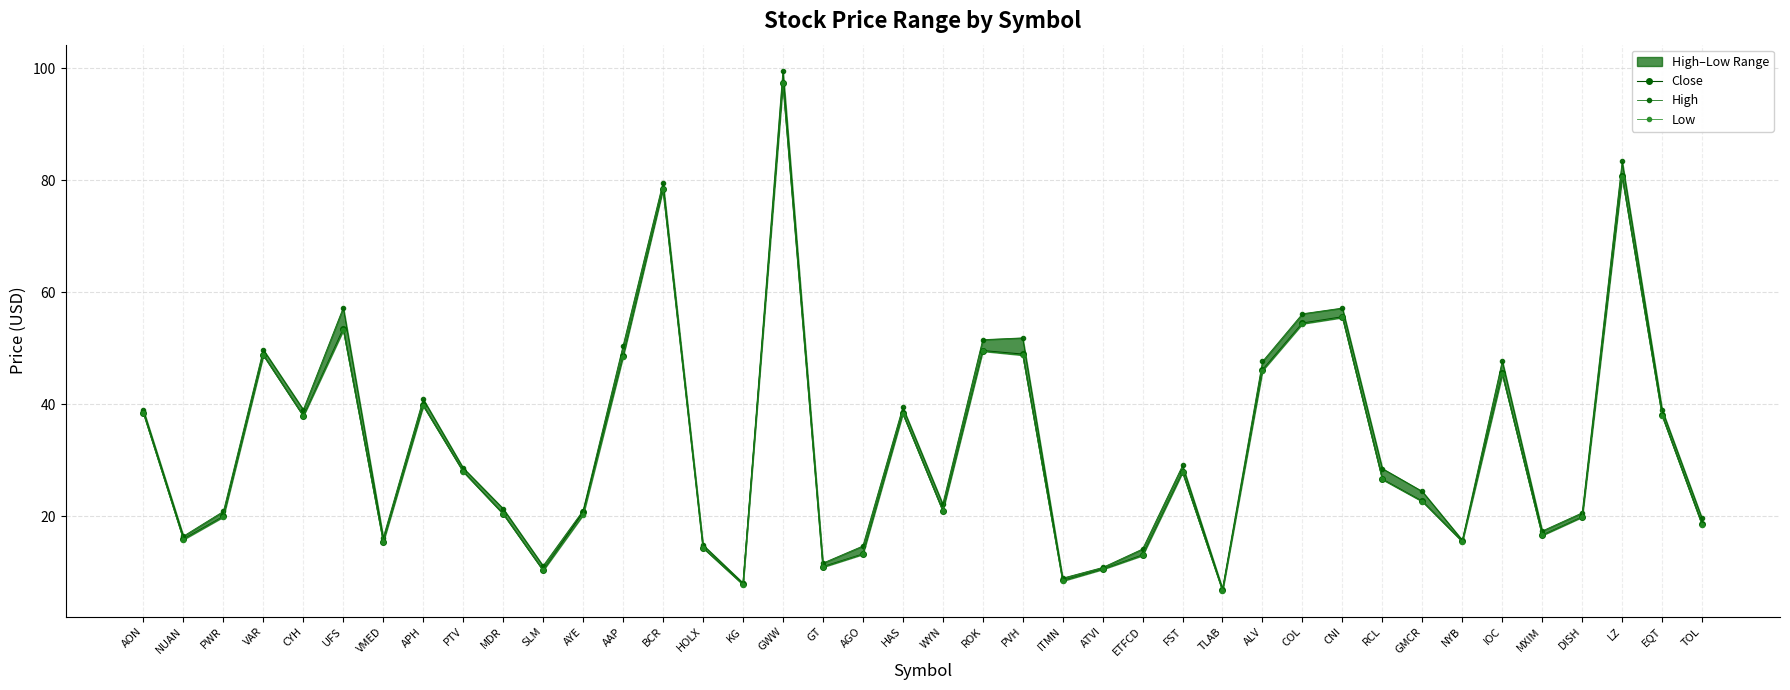

Is it true that High equals 11.0 at CYH?

False